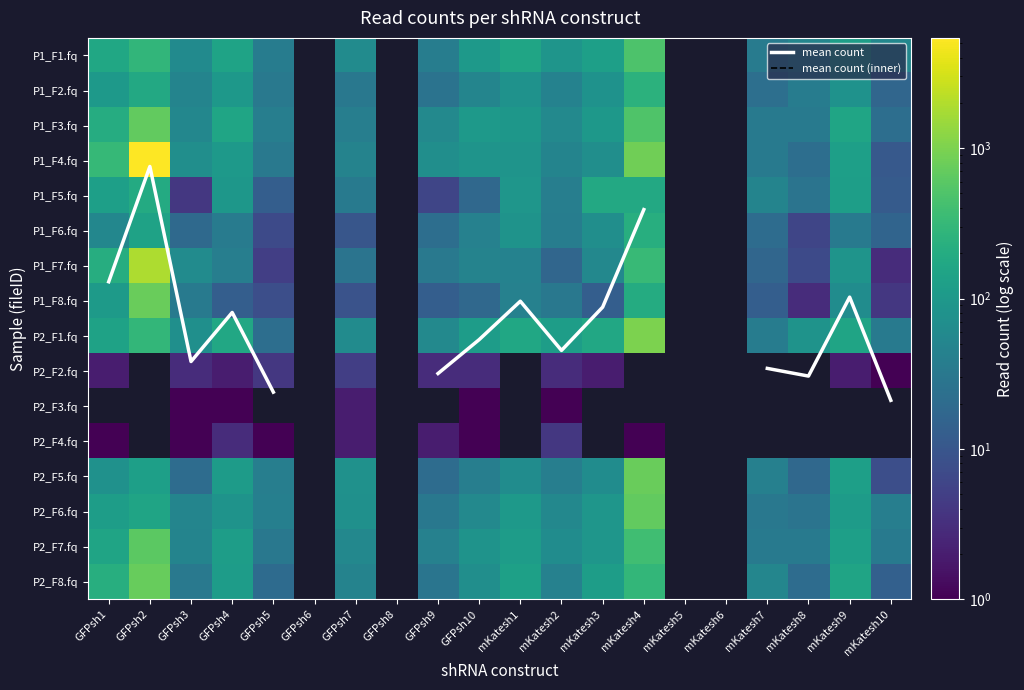

What is the minimum value for P1_F3.fq?

22.0